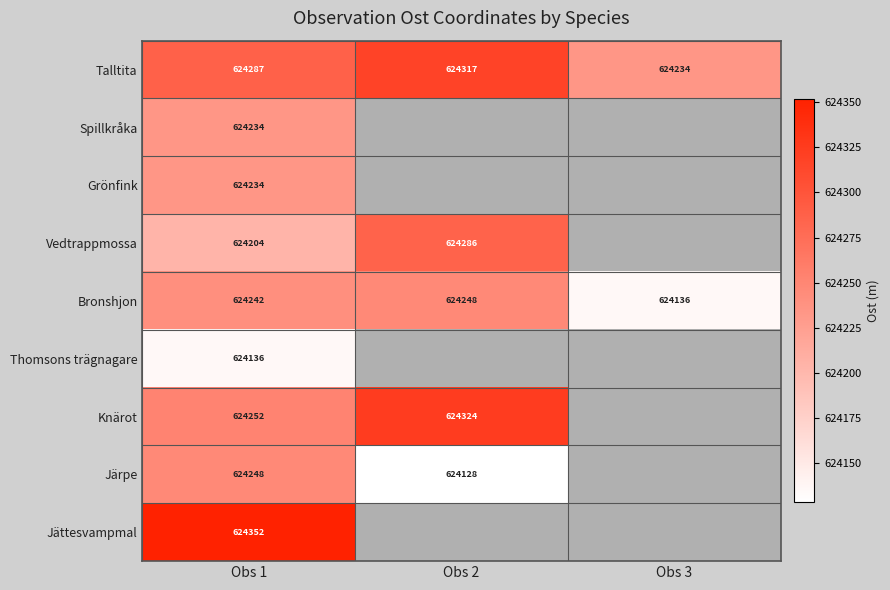

Is the value of Knärot at Obs 2 greater than the value of Vedtrappmossa at Obs 1?

Yes